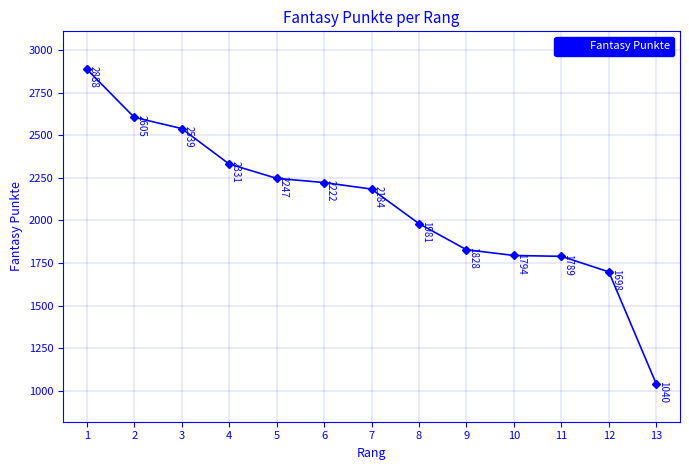

At which category does the chart reach its minimum across all series?

13